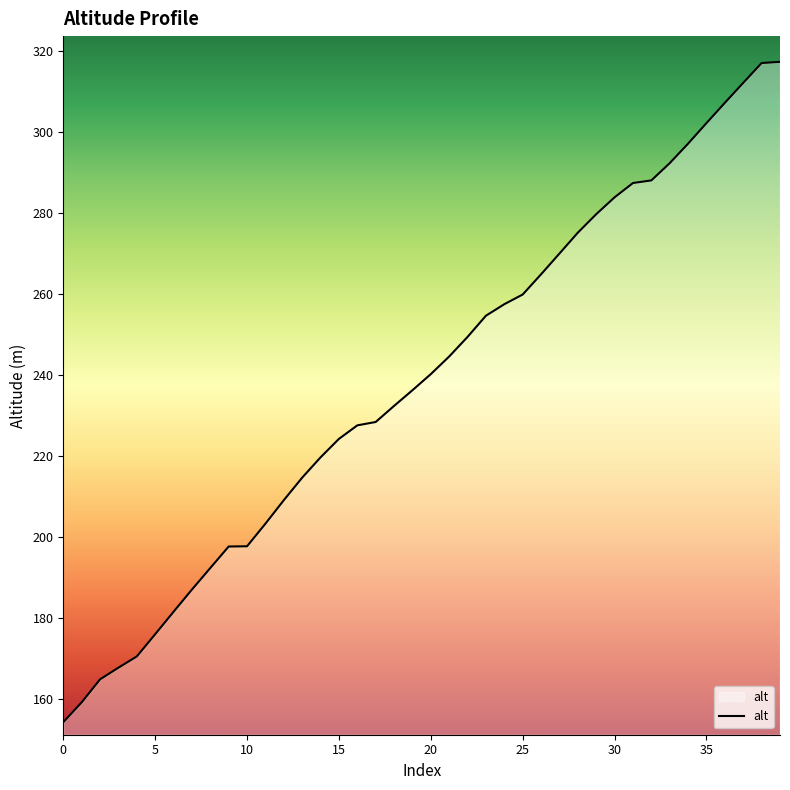

What is the greatest value displayed?

317.2